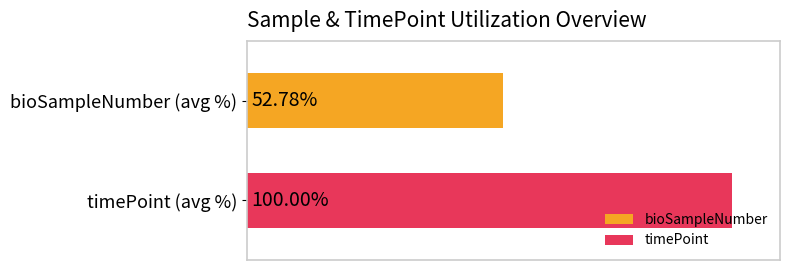

List the series in order of their overall mean, lowest first.

bioSampleNumber, timePoint